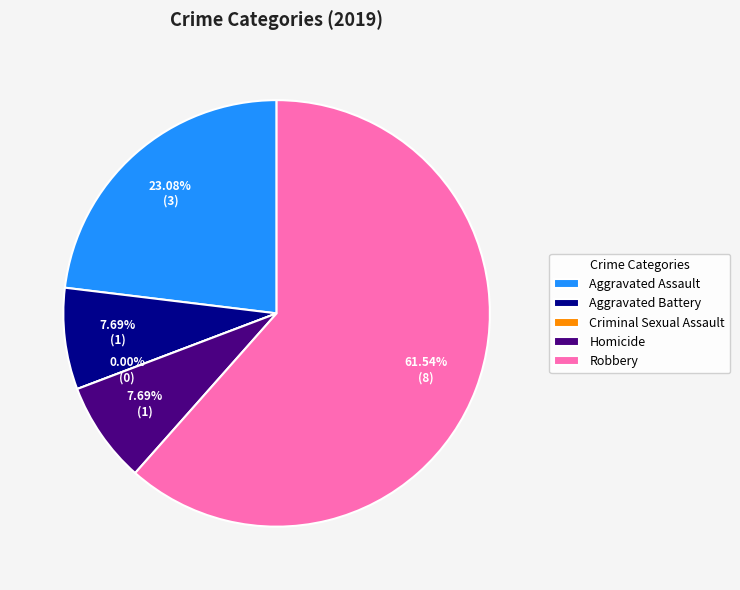

Rank the categories by value from highest to lowest.

Robbery, Aggravated Assault, Aggravated Battery, Homicide, Criminal Sexual Assault